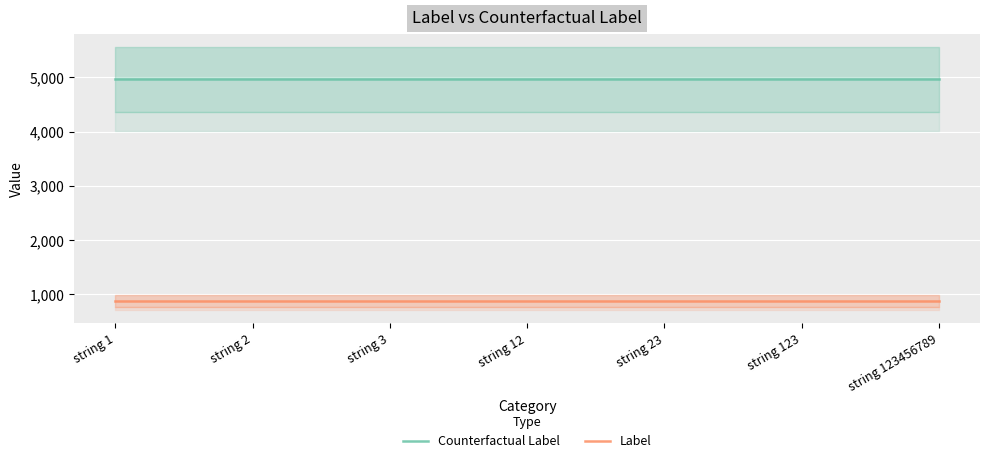

How many categories are shown in the chart?

7